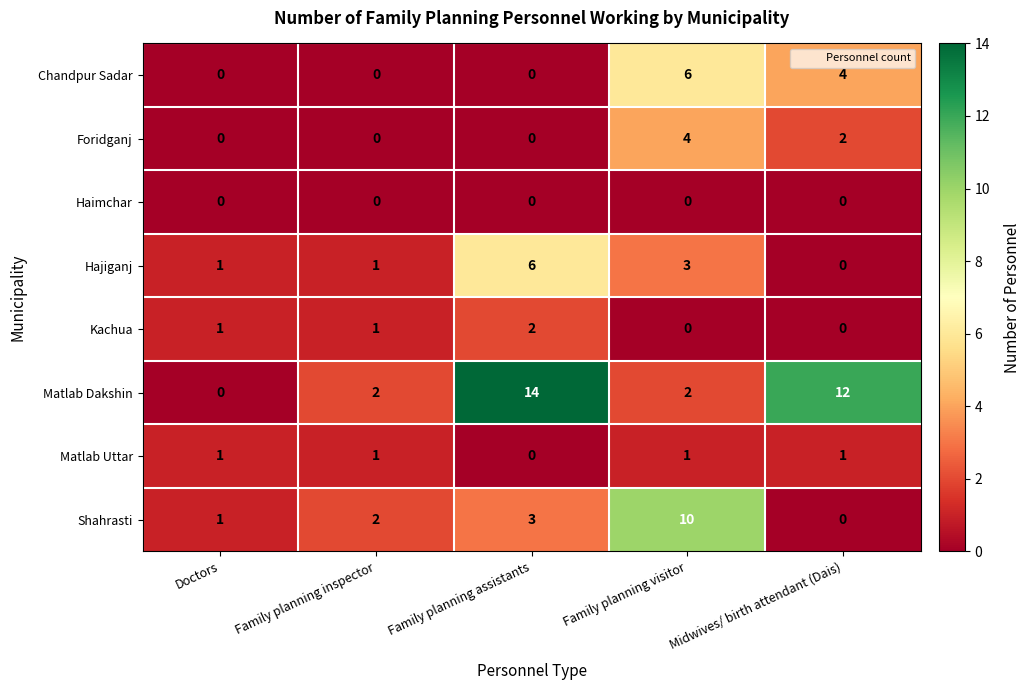

List the labels in order of Shahrasti value, largest first.

Family planning visitor, Family planning assistants, Family planning inspector, Doctors, Midwives/ birth attendant (Dais)